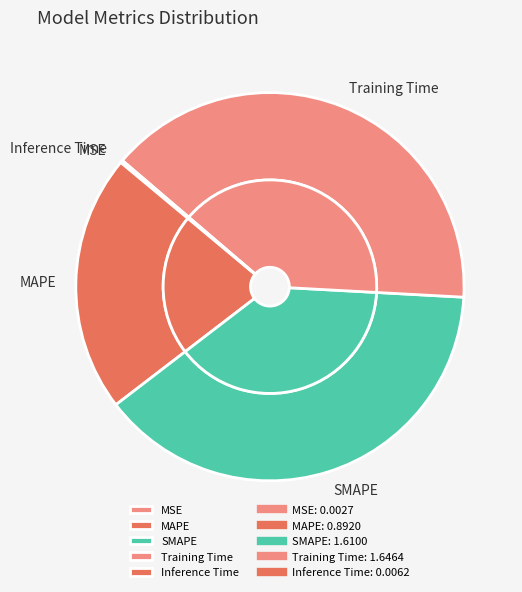

Does SMAPE represent more than half of the total?

No